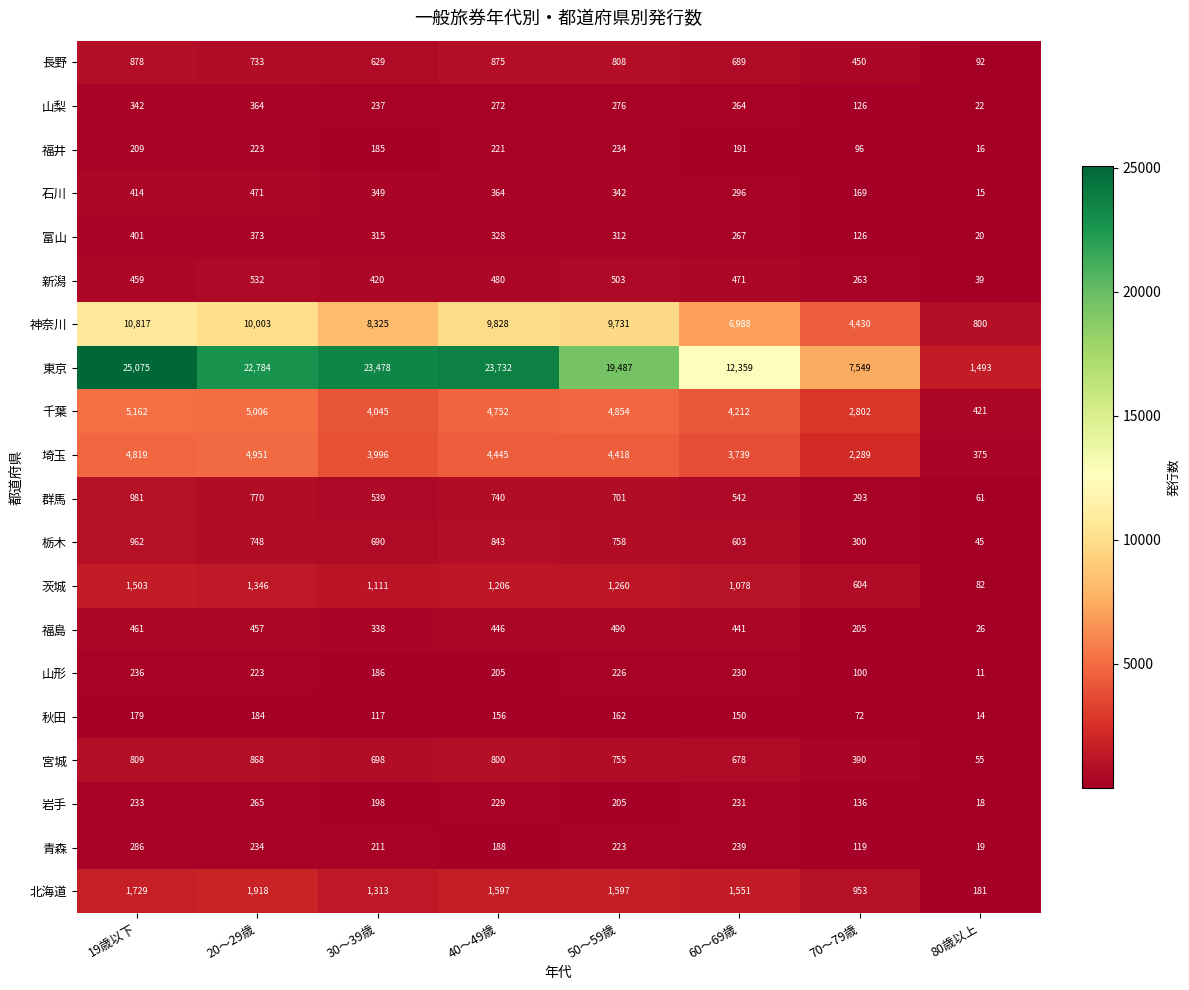

Is the value of 埼玉 at 60～69歳 greater than the value of 北海道 at 60～69歳?

Yes